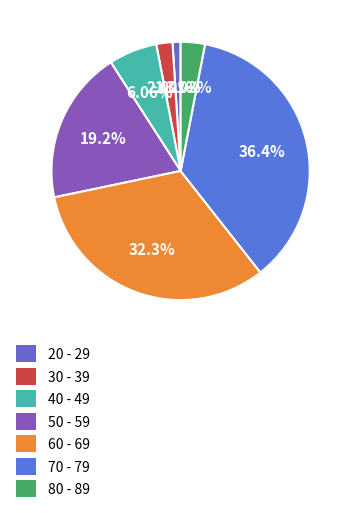

Which slice is the largest?

70 - 79